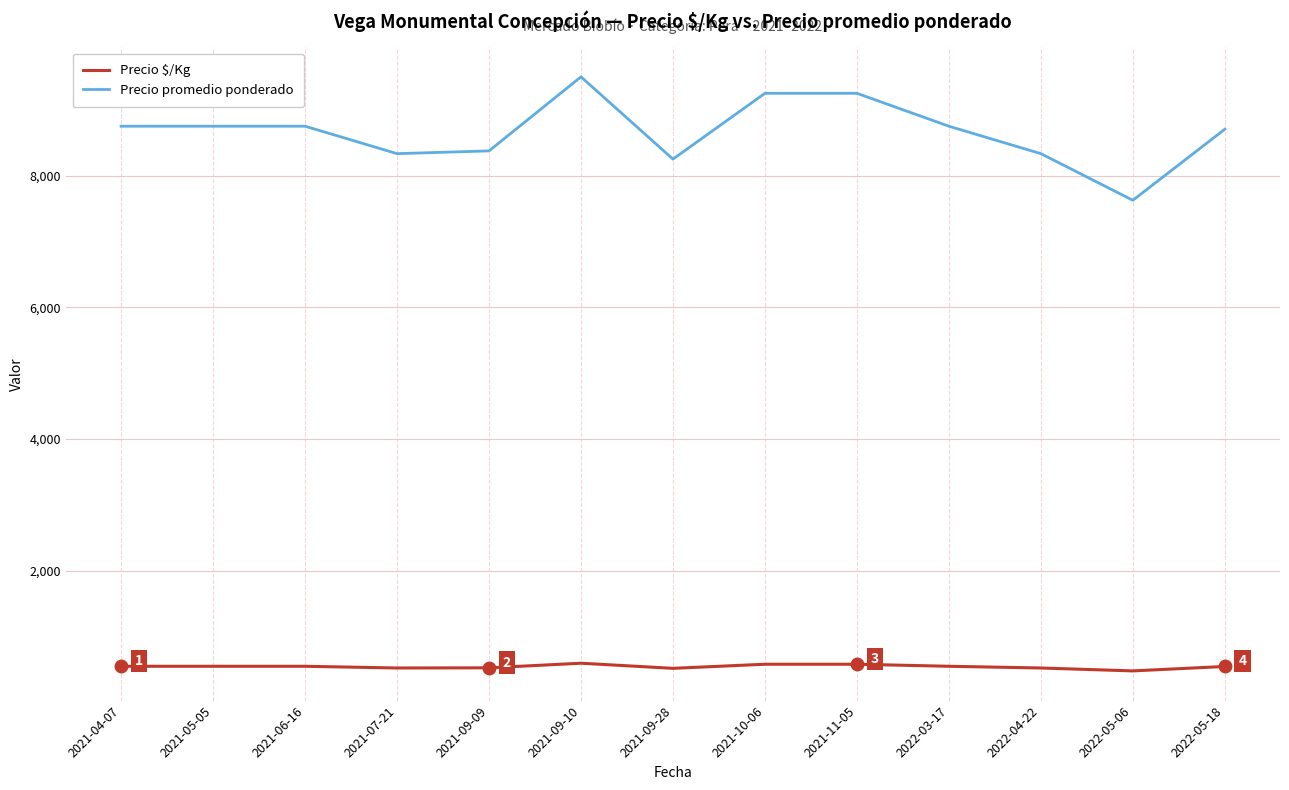

What is the average value of the Precio promedio ponderado series?

8663.2